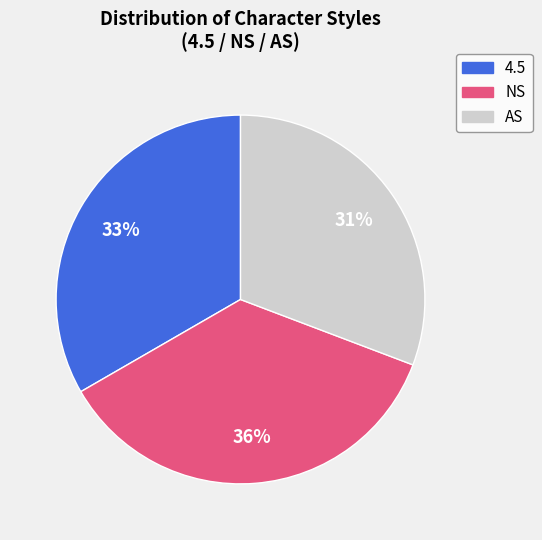

Does any single category account for the majority?

No